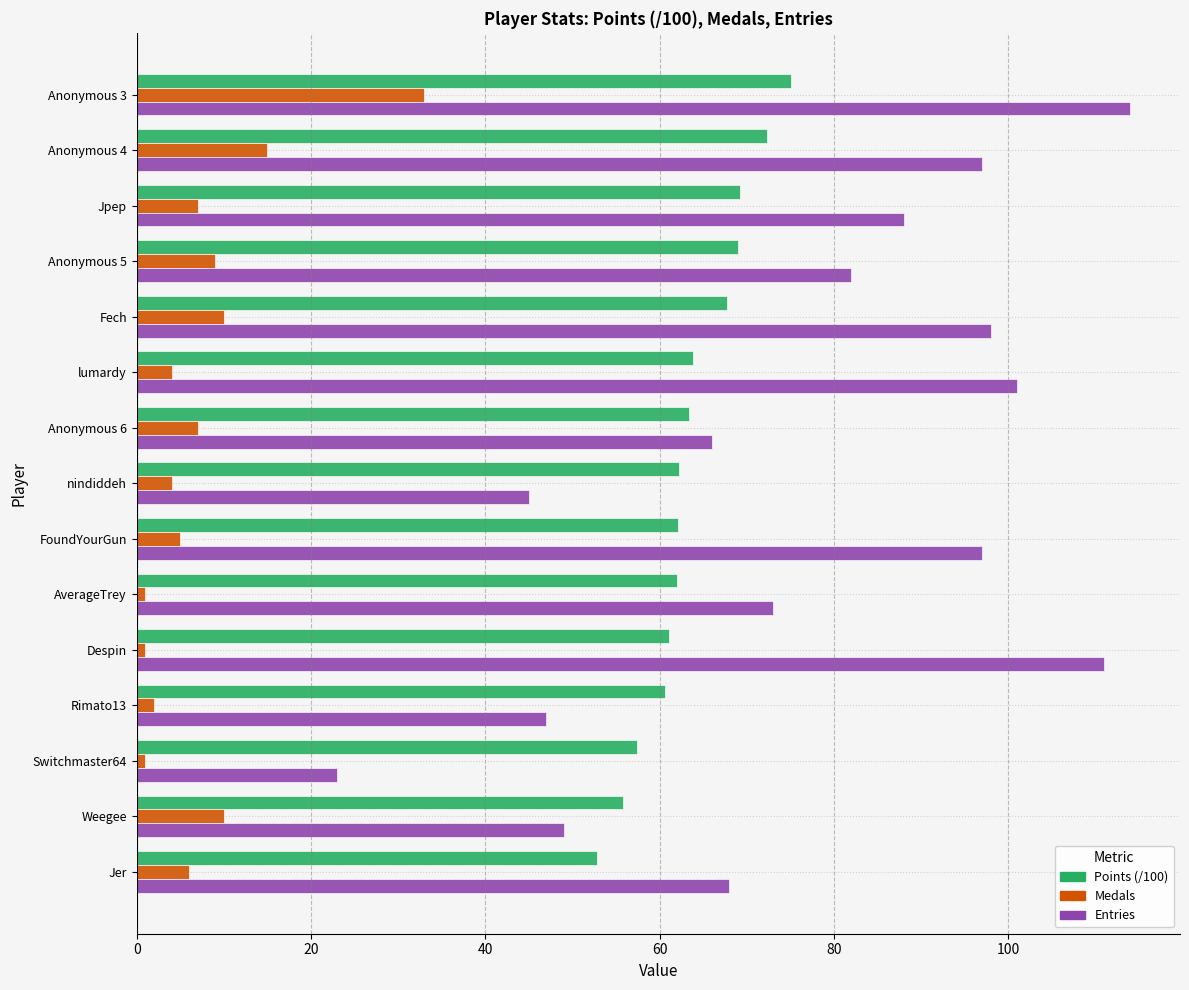

At which label does Entries reach its minimum?

Switchmaster64